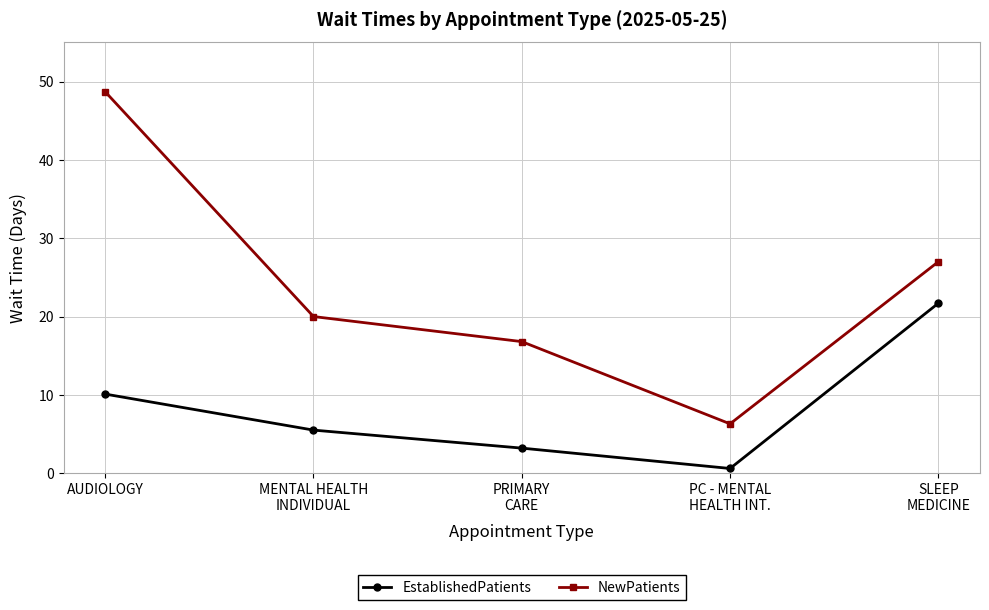

Reading left to right, list all the values displayed in this chart.

EstablishedPatients: AUDIOLOGY=10.1	MENTAL HEALTH
INDIVIDUAL=5.5	PRIMARY
CARE=3.2	PC - MENTAL
HEALTH INT.=0.6	SLEEP
MEDICINE=21.7
NewPatients: AUDIOLOGY=48.7	MENTAL HEALTH
INDIVIDUAL=20.0	PRIMARY
CARE=16.8	PC - MENTAL
HEALTH INT.=6.3	SLEEP
MEDICINE=27.0